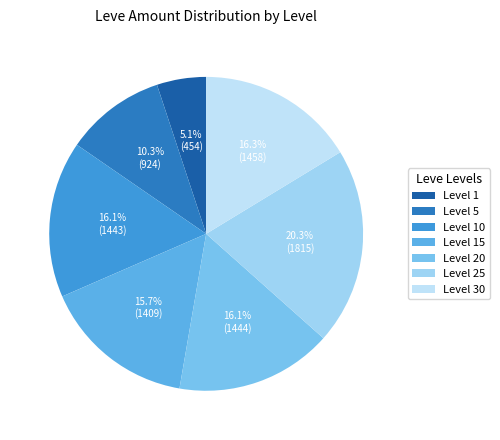

To the nearest percent, what is the difference between the largest and smallest slice percentages?

15%